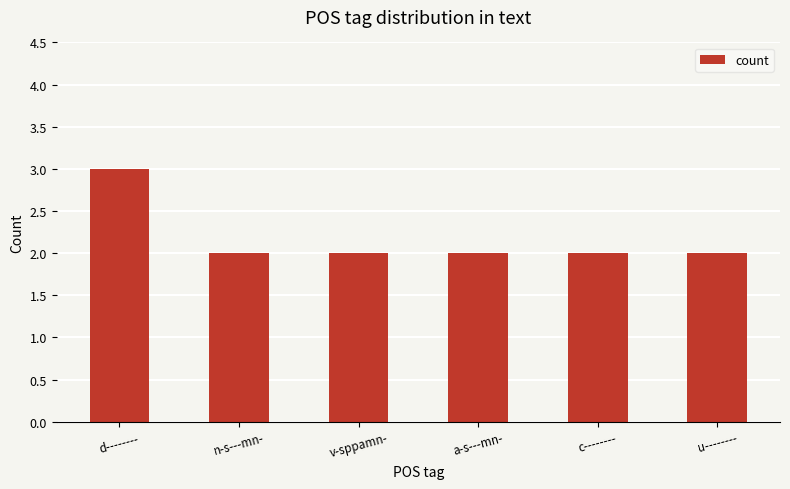

What is the label of the 6th bar from the left?

u--------